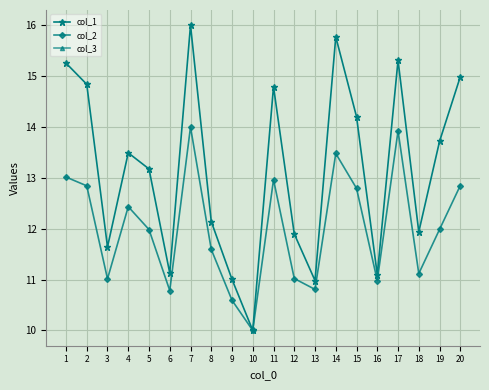

At 8, list the series in order from smallest to largest.

col_2, col_3, col_1